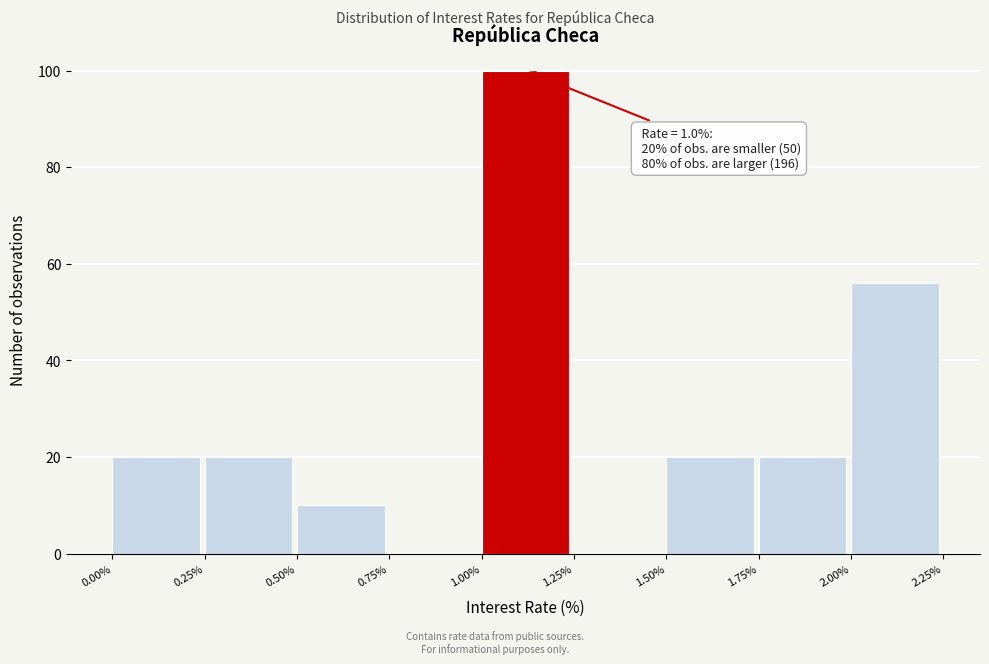

Over which range of the x-axis is the bar tallest?

1.00% to 1.25%